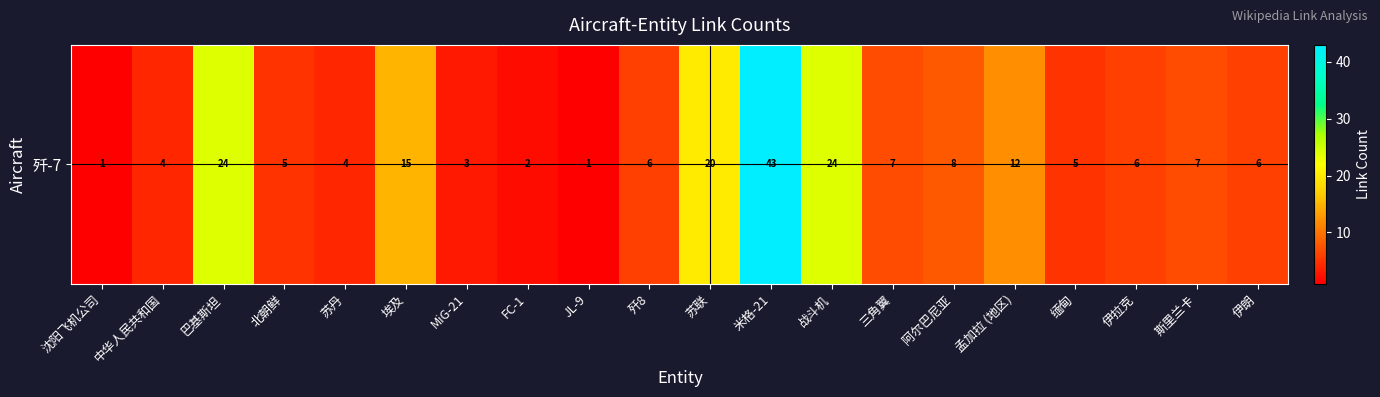

How many distinct data groups are displayed?

1